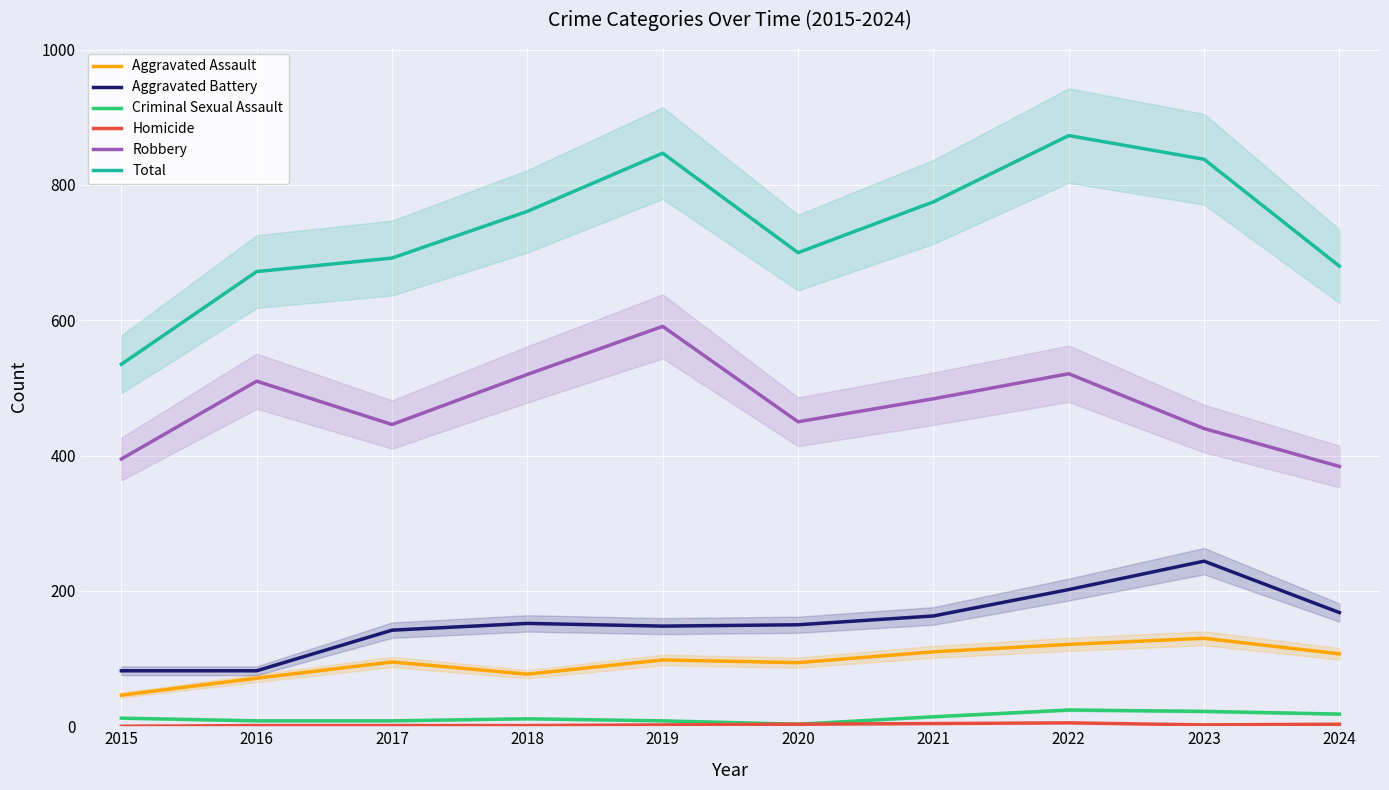

What is the greatest value displayed?

873